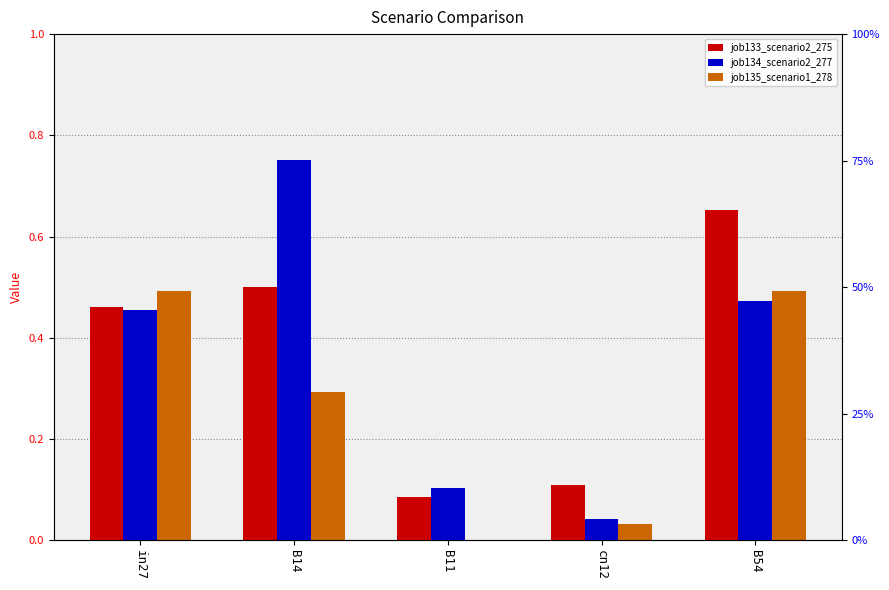

List the labels in order of job133_scenario2_275 value, largest first.

B54, B14, in27, cn12, B11